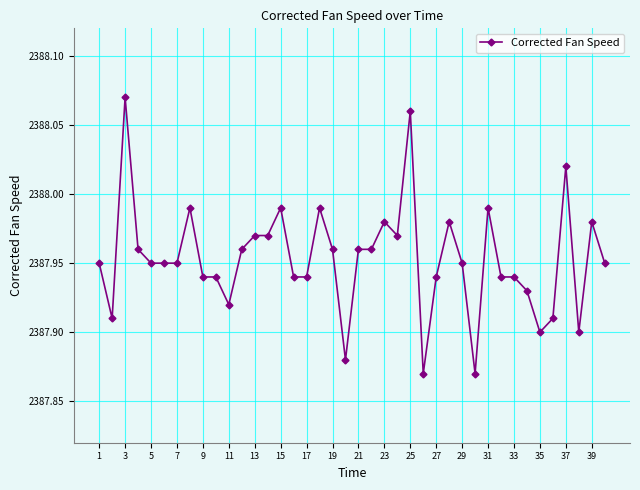

What is the sum of all values?

95518.1